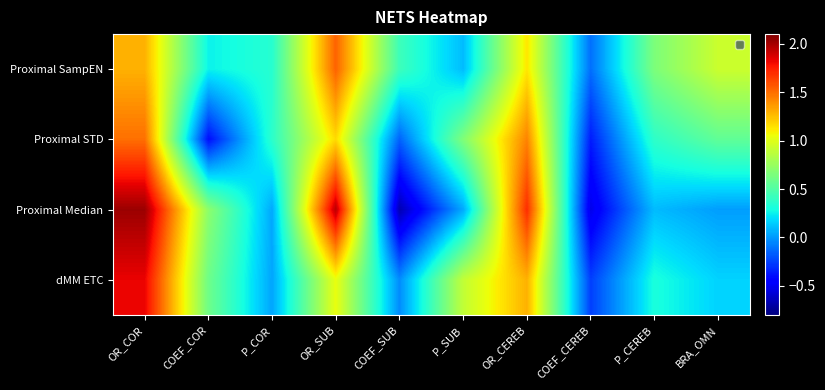

Reading left to right, extract all data points from this chart.

Proximal SampEN: OR_COR=1.3	COEF_COR=0.3	P_COR=0.4	OR_SUB=1.5	COEF_SUB=0.4	P_SUB=0.1	OR_CEREB=1.1	COEF_CEREB=-0.1	P_CEREB=0.7	BRA_OMN=0.9
Proximal STD: OR_COR=1.5	COEF_COR=-0.4	P_COR=0.4	OR_SUB=1.2	COEF_SUB=-0.2	P_SUB=0.7	OR_CEREB=1.4	COEF_CEREB=-0.4	P_CEREB=0.4	BRA_OMN=0.6
Proximal Median: OR_COR=2.0	COEF_COR=0.7	P_COR=0.0	OR_SUB=2.0	COEF_SUB=-0.7	P_SUB=0.0	OR_CEREB=1.7	COEF_CEREB=-0.5	P_CEREB=0.1	BRA_OMN=0.0
dMM ETC: OR_COR=1.8	COEF_COR=0.6	P_COR=0.0	OR_SUB=1.0	COEF_SUB=-0.0	P_SUB=0.9	OR_CEREB=1.3	COEF_CEREB=-0.3	P_CEREB=0.3	BRA_OMN=0.2